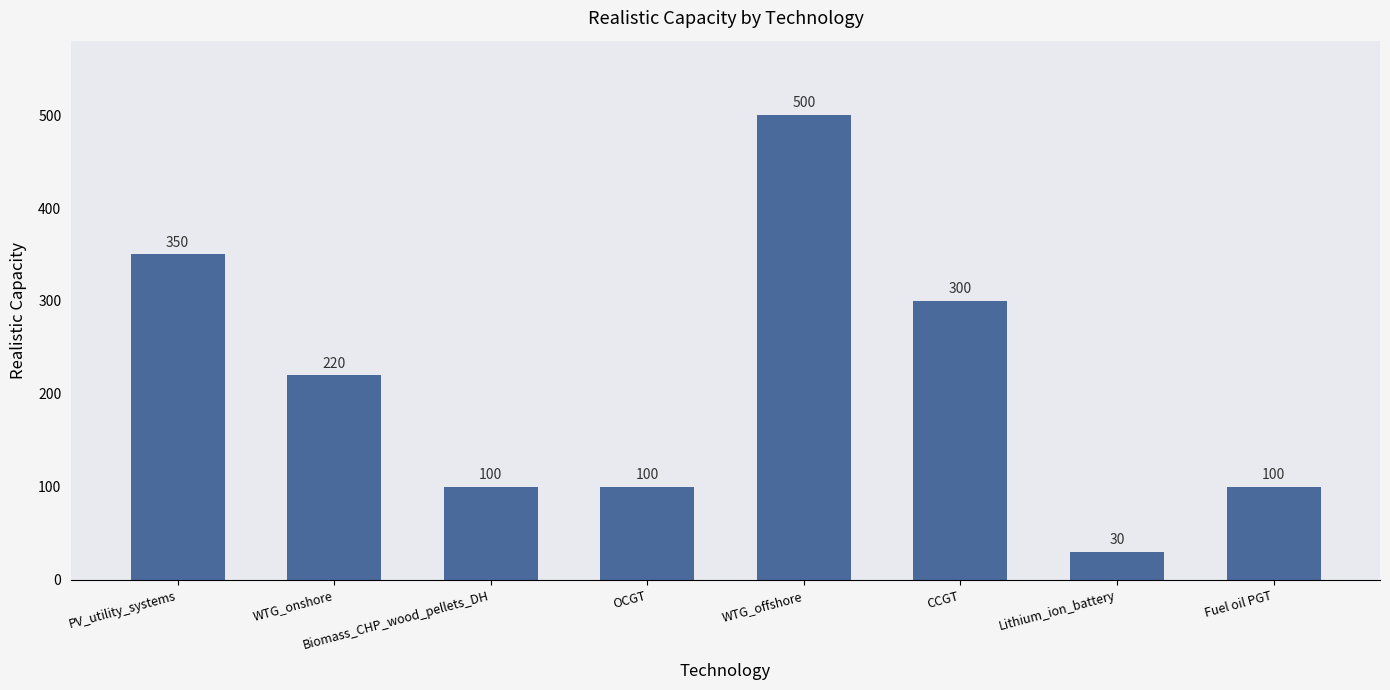

Where does the data first go above 220?

PV_utility_systems